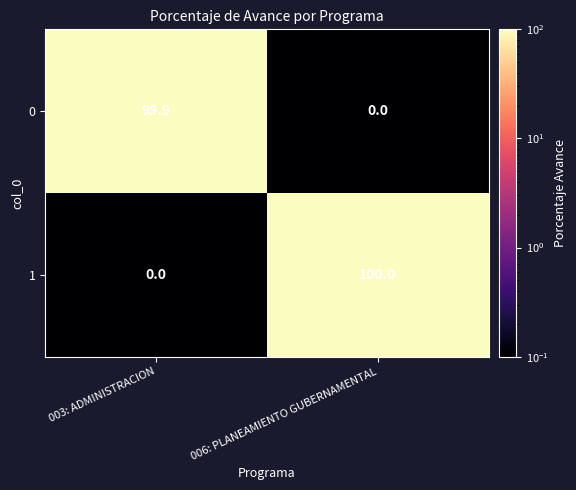

What is the difference between the highest and lowest values at 006: PLANEAMIENTO GUBERNAMENTAL?

100.0